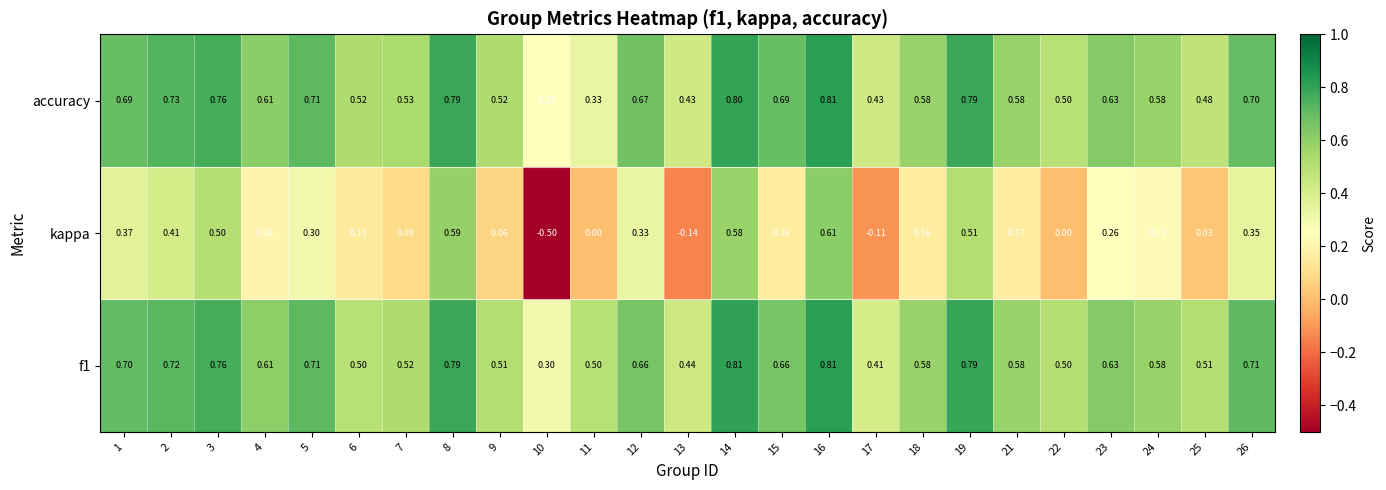

Which series has the largest range (max minus min)?

kappa